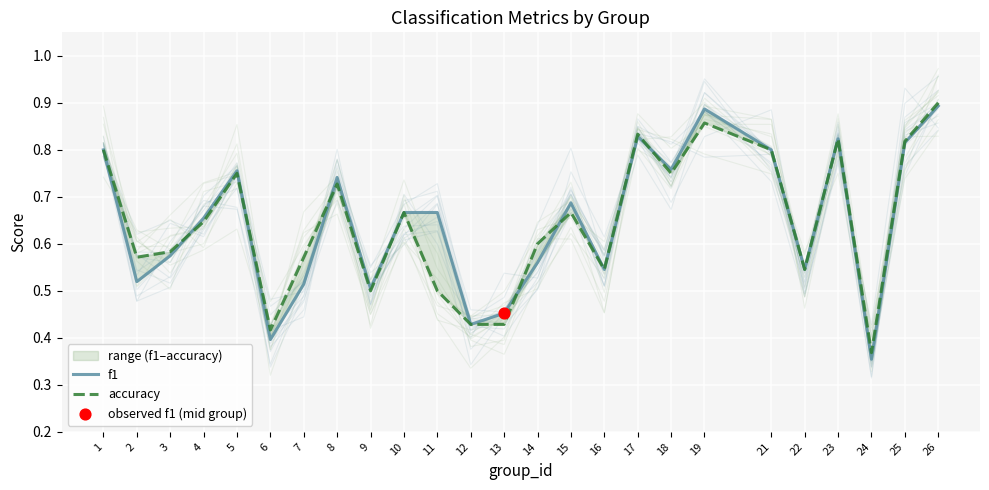

Which series has the widest spread of Y values?

f1